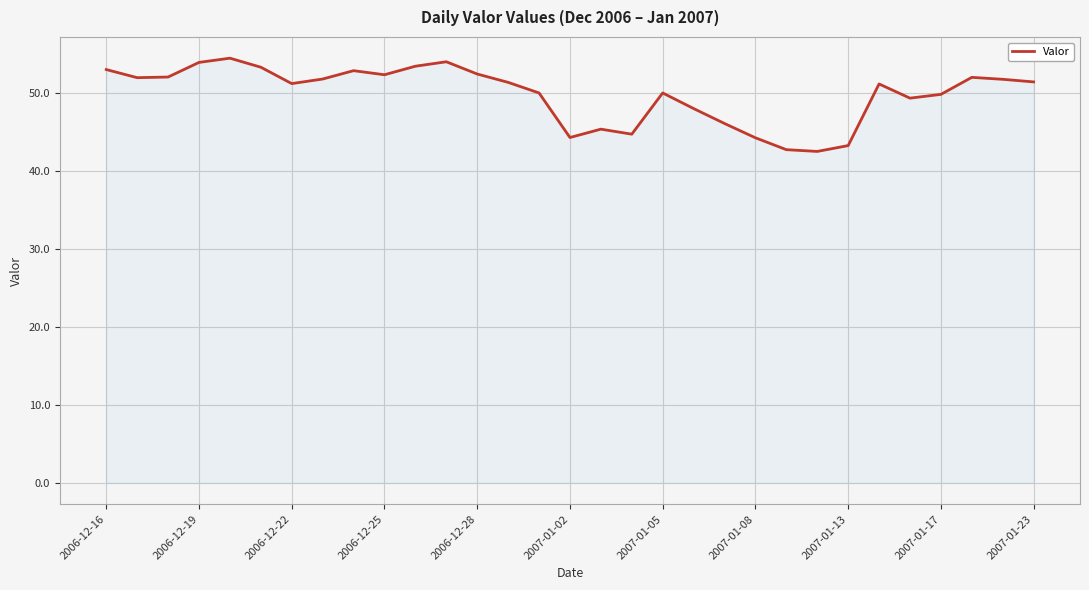

What is the minimum value shown in the chart?

42.5